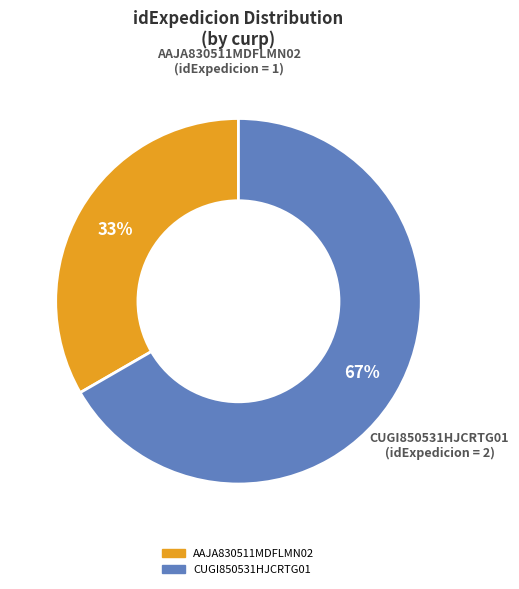

How many slices are in this pie chart?

2